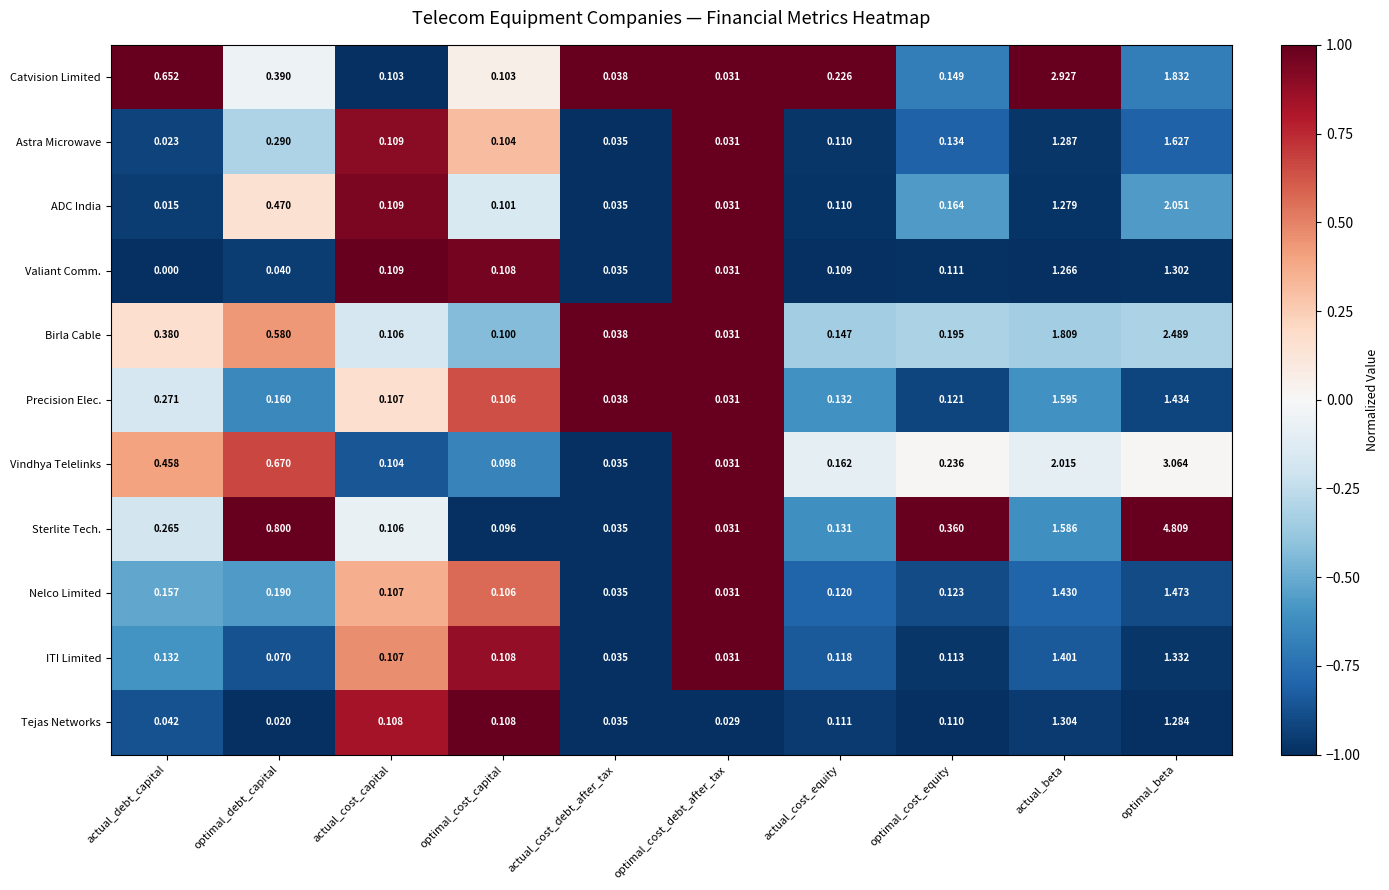

Rank the series by their maximum value, from highest to lowest.

Sterlite Tech., Vindhya Telelinks, Catvision Limited, Birla Cable, ADC India, Astra Microwave, Precision Elec., Nelco Limited, ITI Limited, Tejas Networks, Valiant Comm.